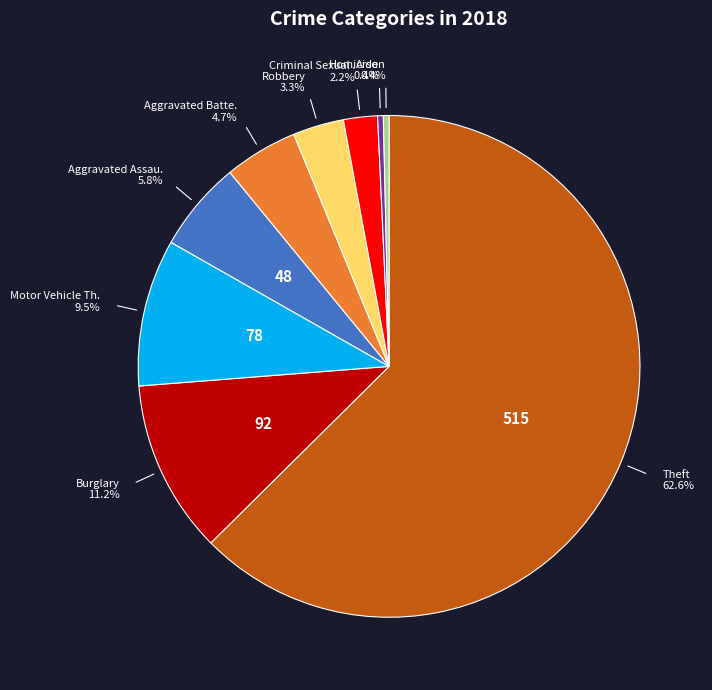

Is there any slice that represents more than half of the pie?

Yes